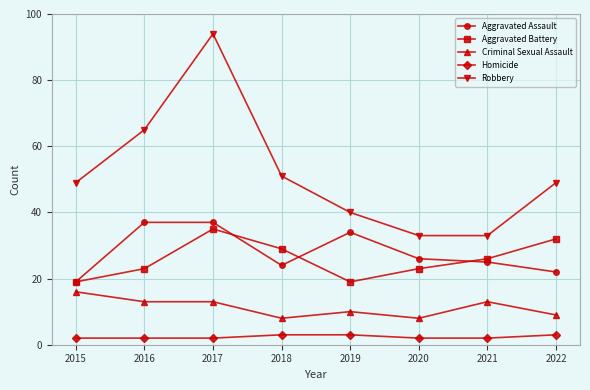

At which category is the sum across all series the highest?

2017